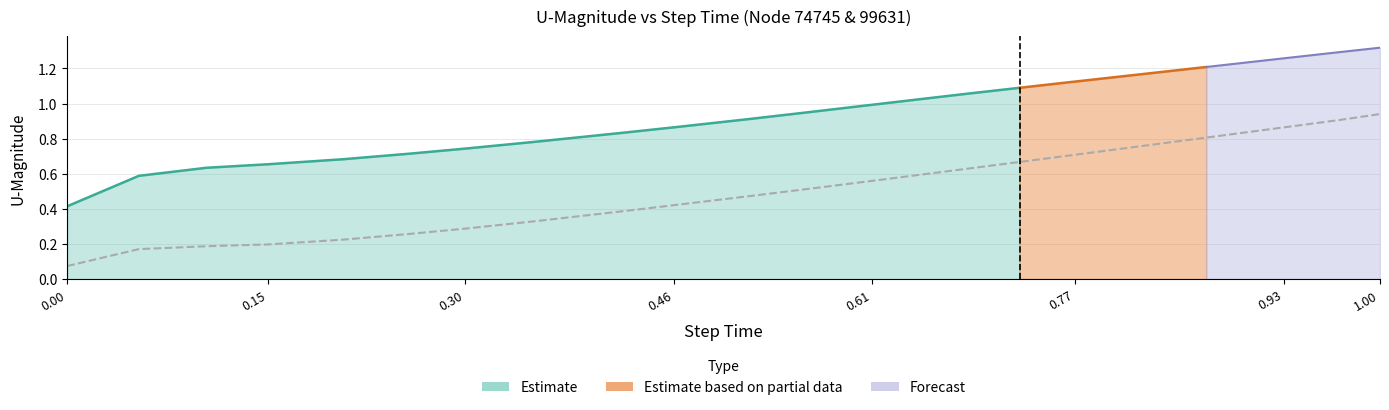

What is the difference between the second highest and second lowest values?

0.7